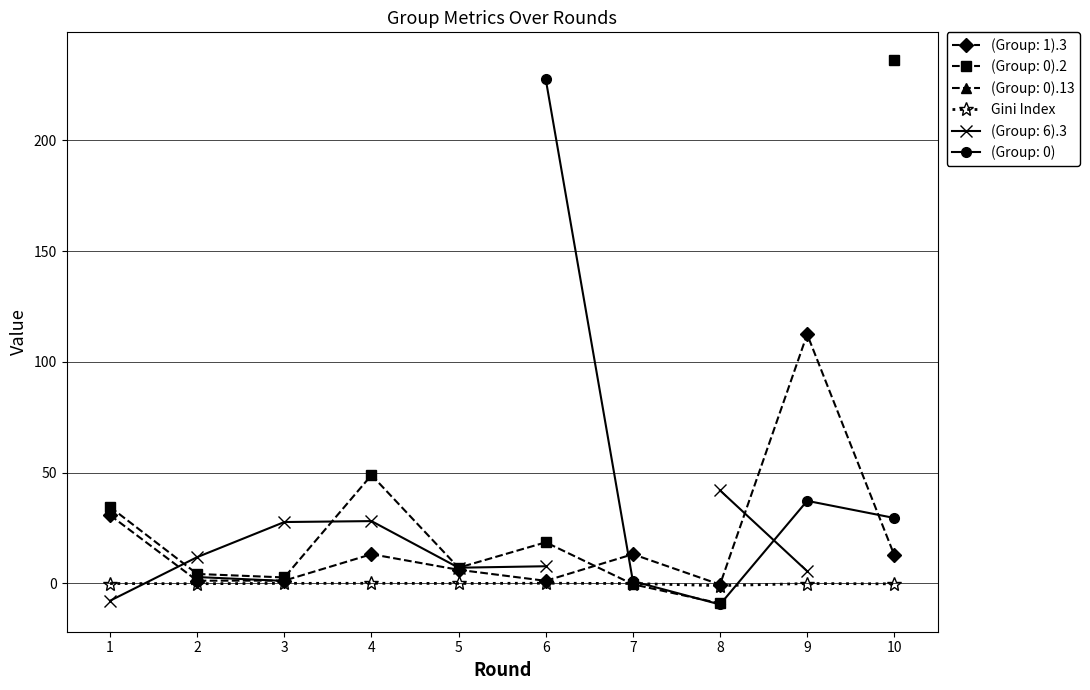

Is it true that the value at 9 is -0.0?

False